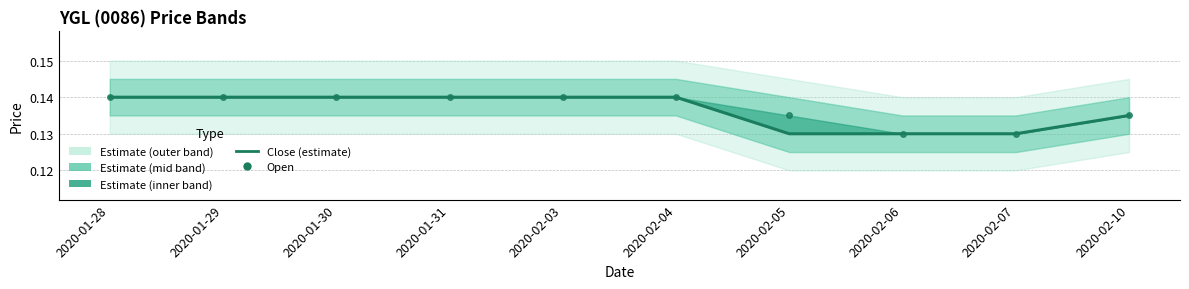

What is the sum of the Open values at 2020-02-07 and 2020-02-10?

0.3